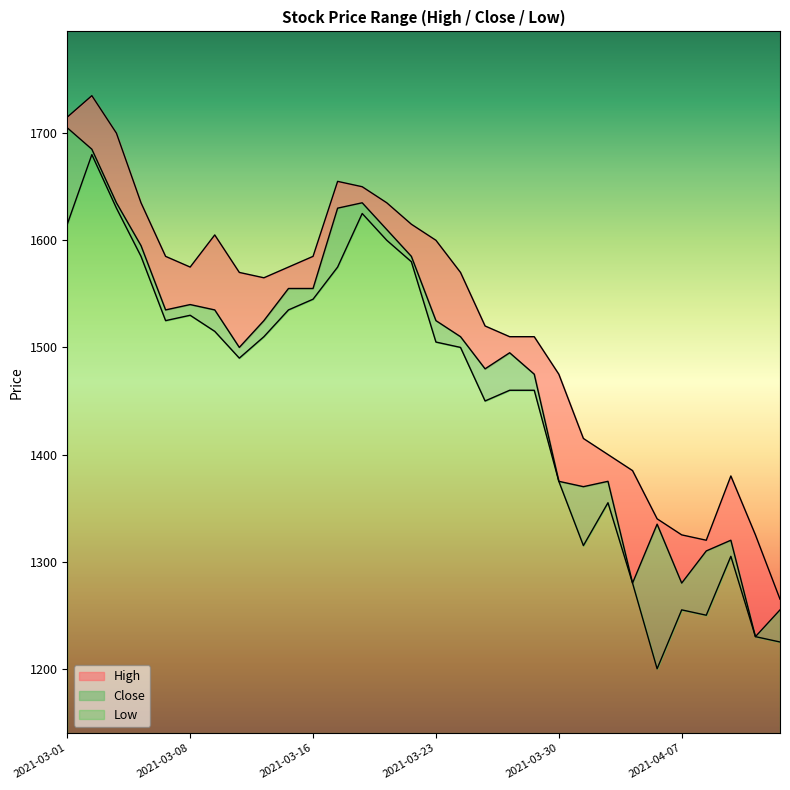

True or false: Low and High intersect in this chart.

False